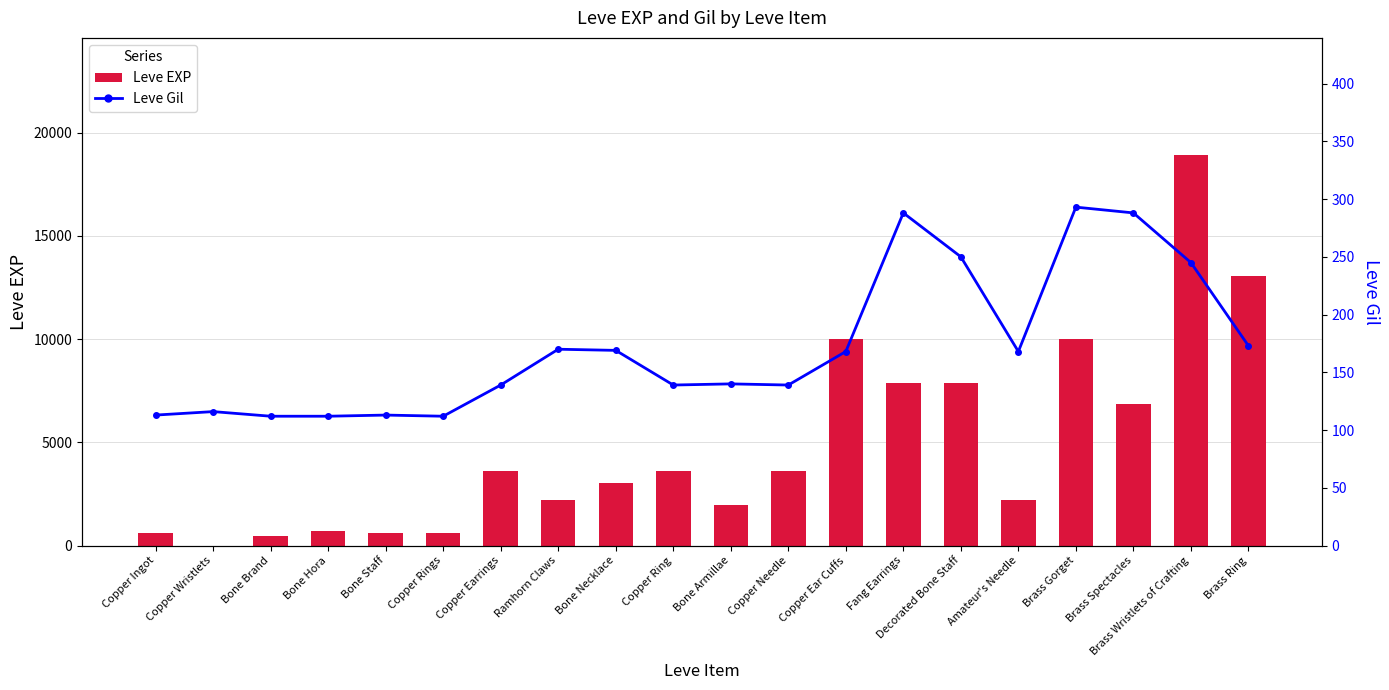

What is the highest value of the Leve EXP series?

18910